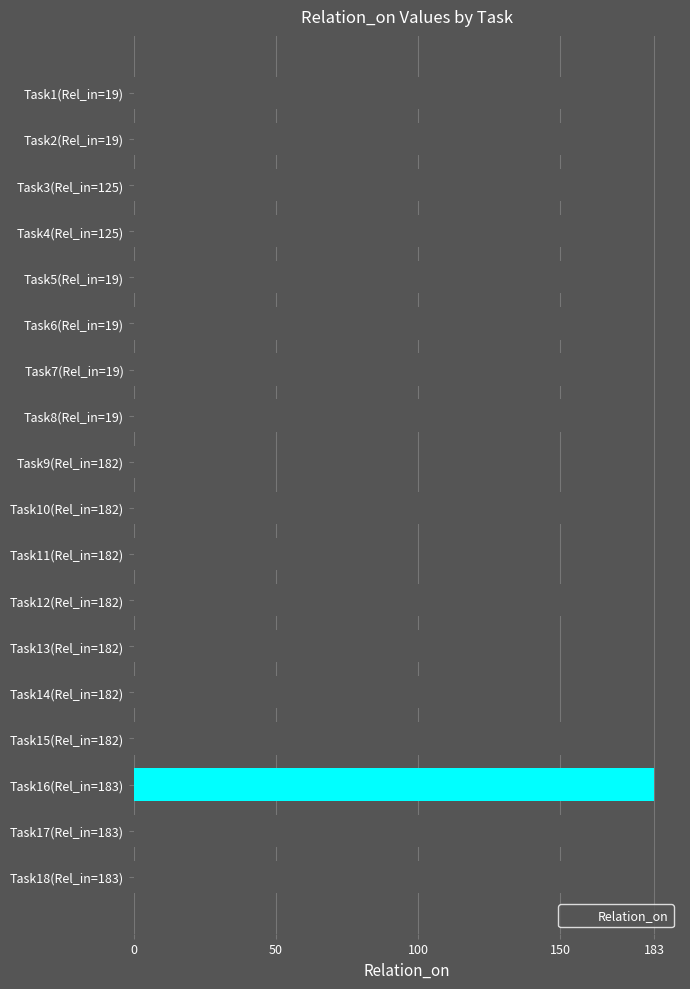

What is the minimum value shown in the chart?

30